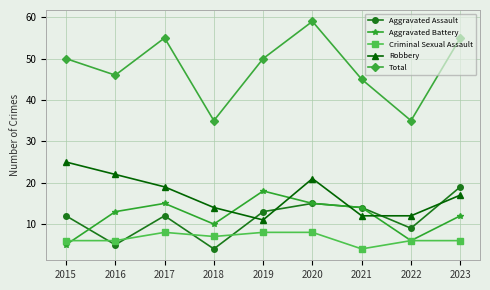

Is the value of Aggravated Assault at 2020 greater than the value of Robbery at 2019?

Yes